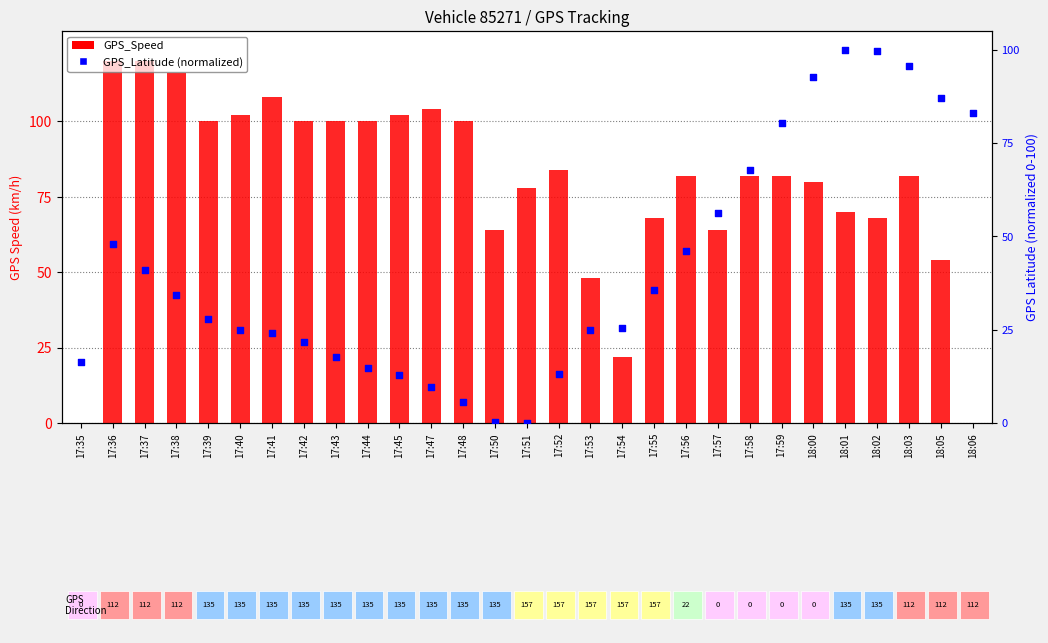

Which series contains the lowest Y value?

GPS_Speed